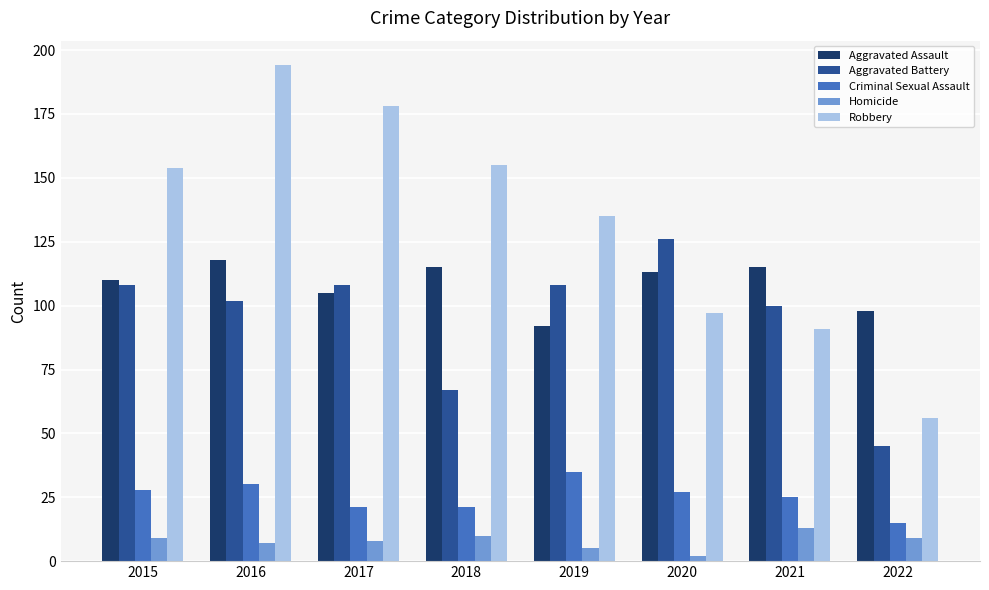

At which category is the sum across all series the highest?

2016